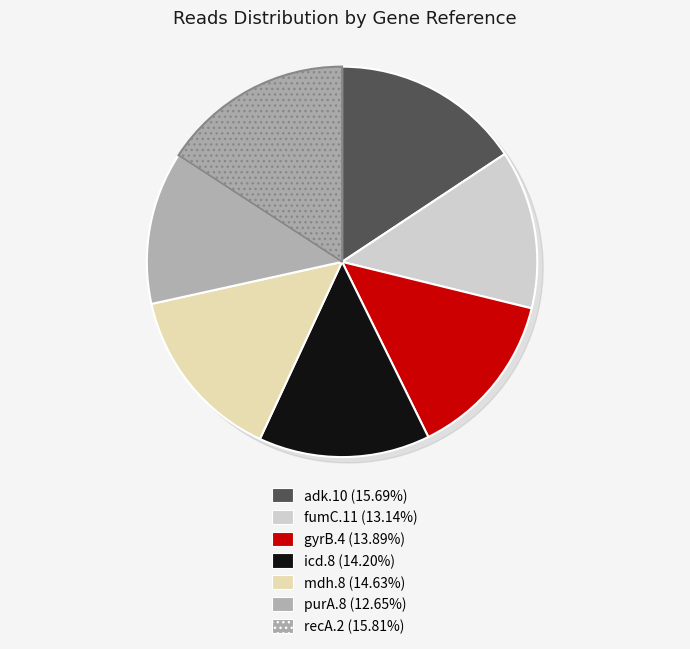

How many slices are in this pie chart?

7